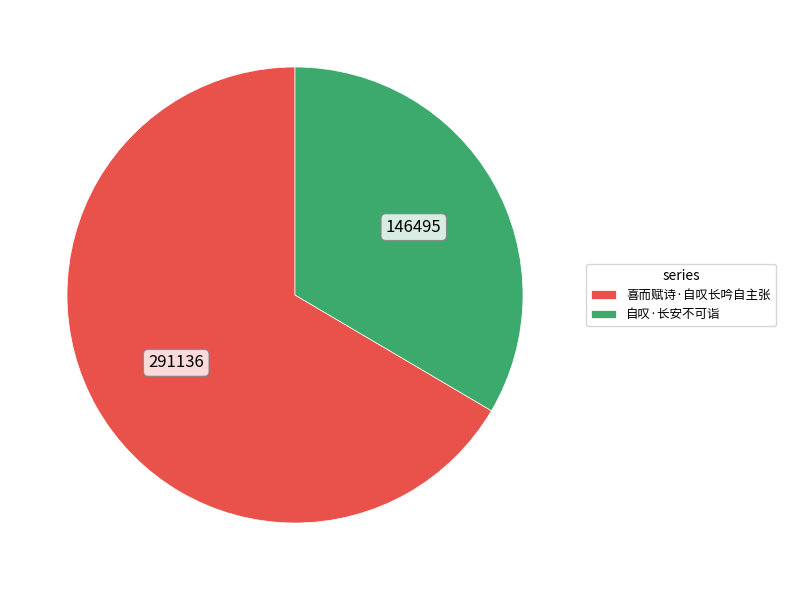

What is the largest slice in the pie chart?

喜而赋诗·自叹长吟自主张